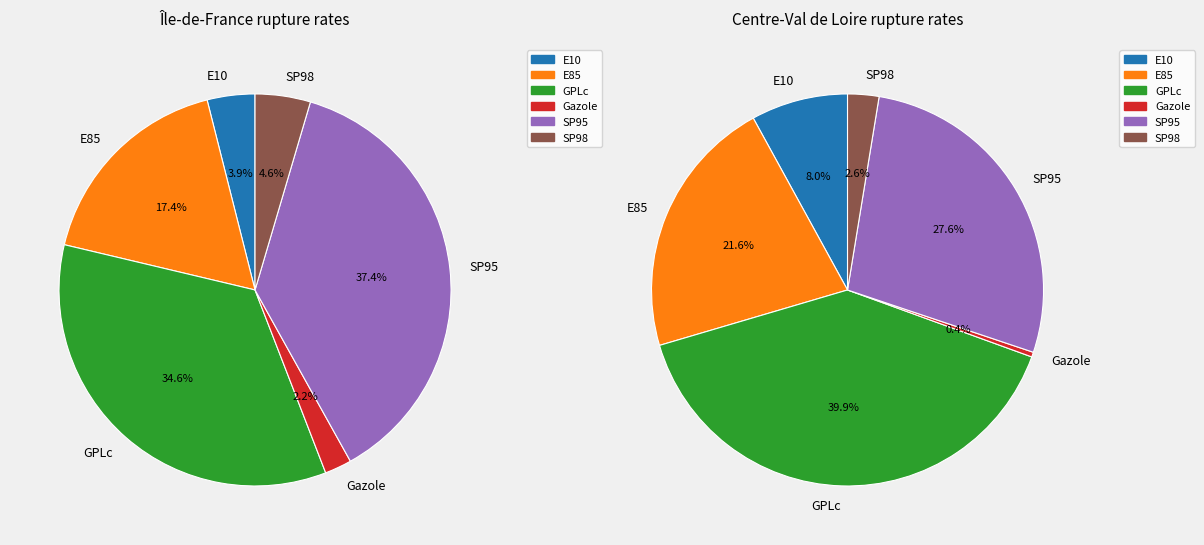

Is there a majority slice in this chart?

No